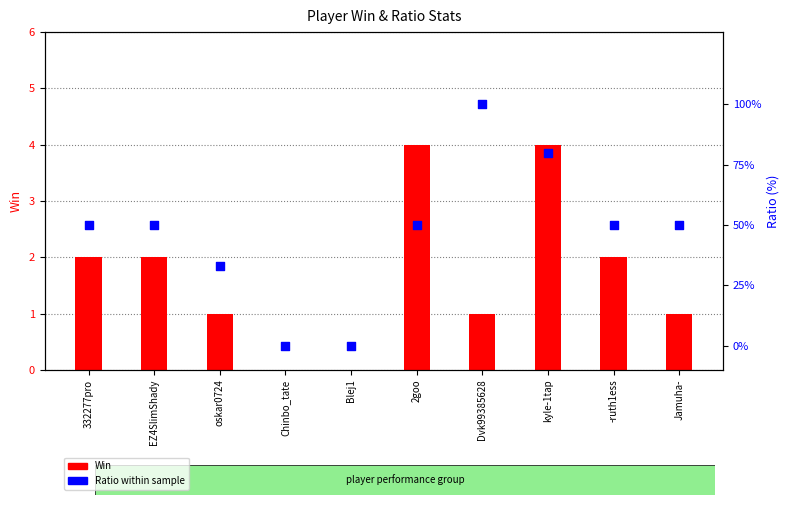

Which series contains the highest Y value?

Ratio (%)